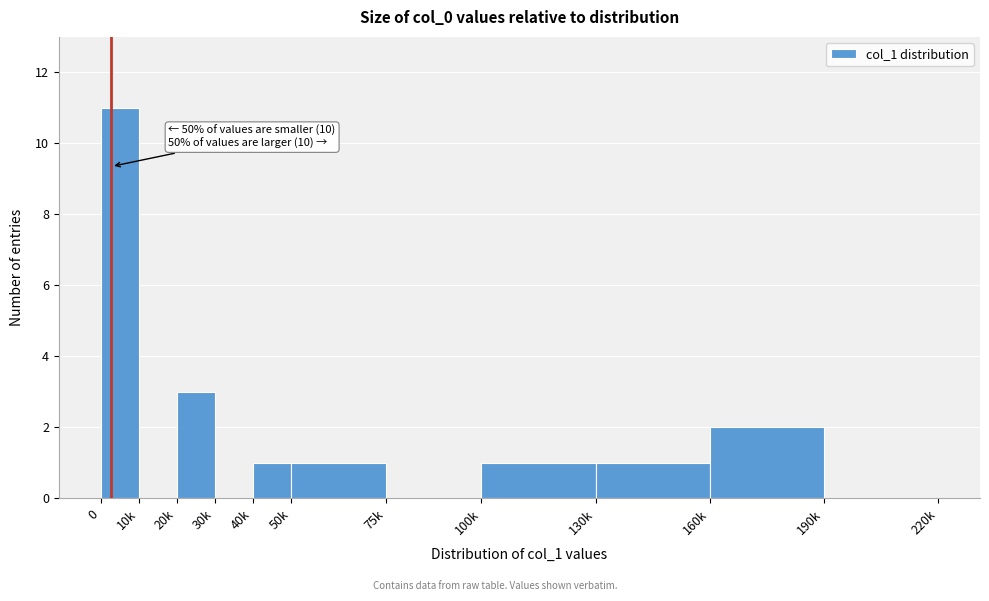

Reading left to right, transcribe all the data shown in this chart.

0=11	10k=0	20k=3	30k=0	40k=1	50k=1	75k=0	100k=1	130k=1	160k=2	190k=0